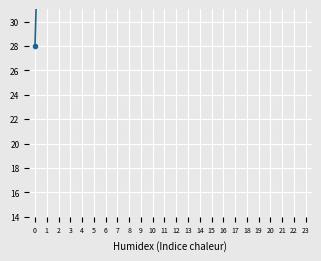

Between 1 and 7, which is larger?

7